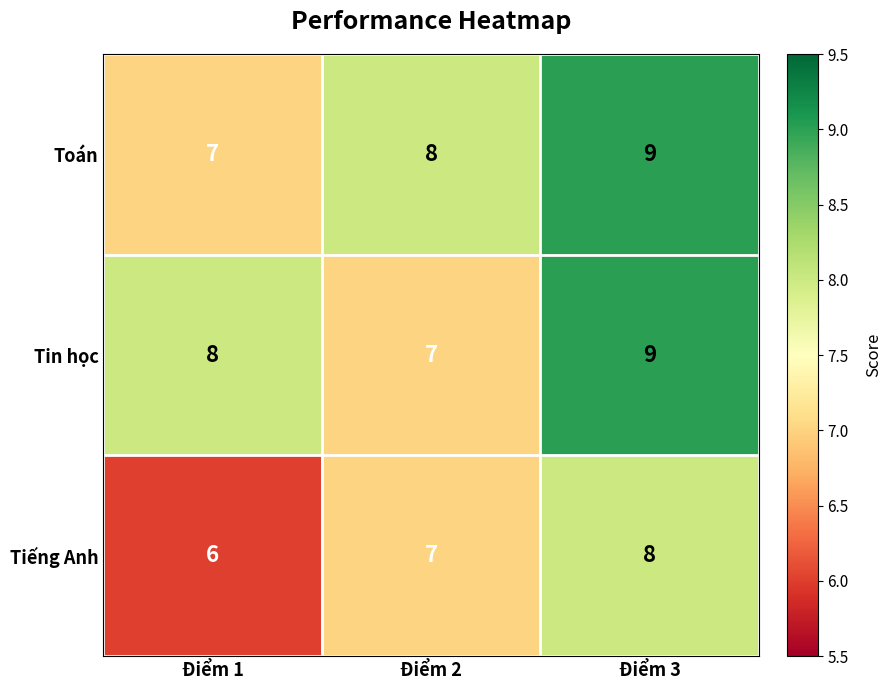

The Tiếng Anh series shows 6 at Điểm 1. True or false?

True